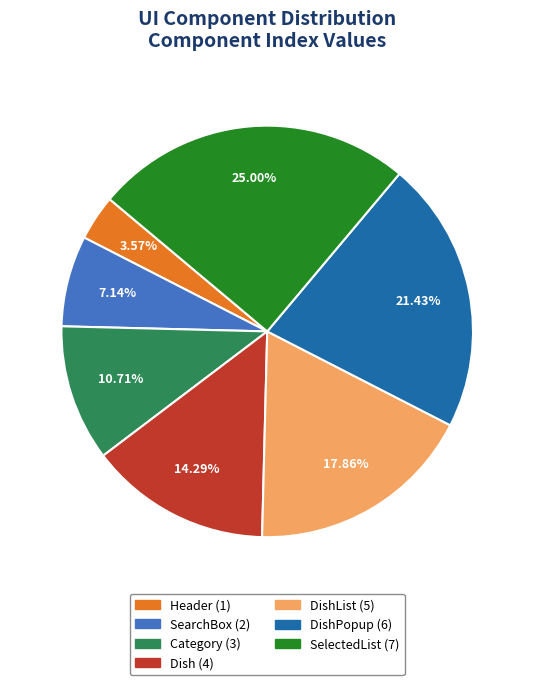

Is there a majority slice in this chart?

No